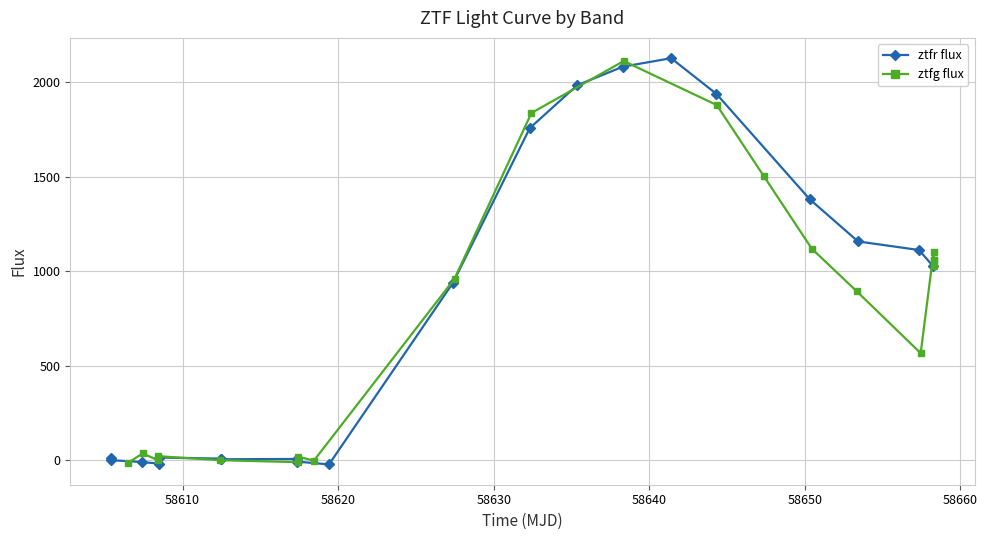

True or false: ztfr flux has more than 0 interior local peaks.

True